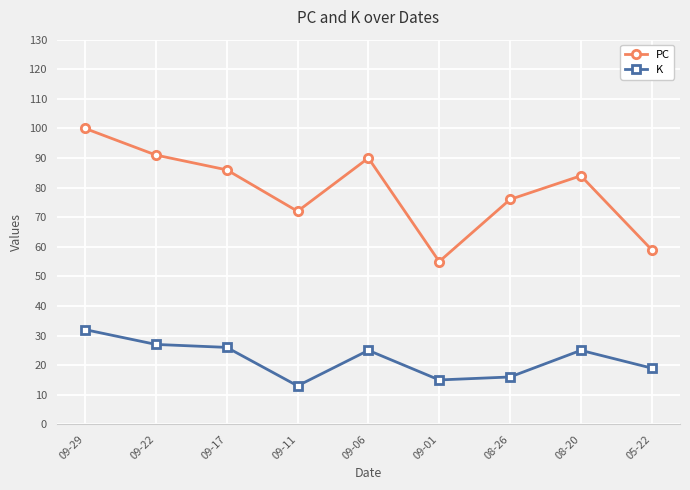

True or false: K has more than 1 interior local peaks.

True